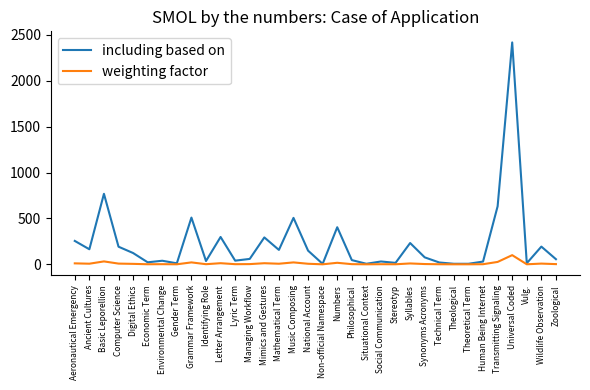

Between Aeronautical Emergency and Theological, which series saw the biggest shift?

including based on